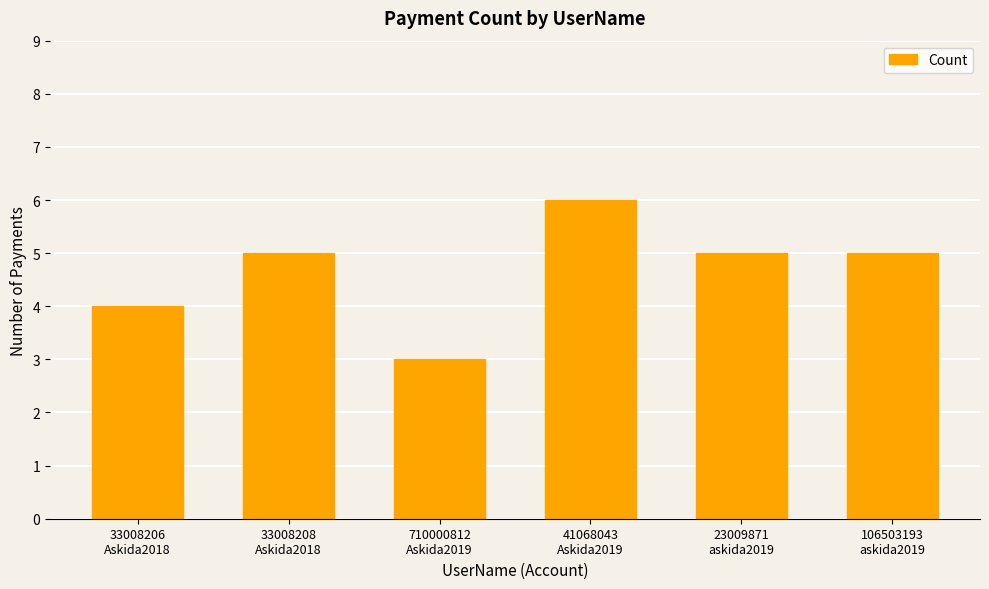

What position from the left is 33008206
Askida2018?

1